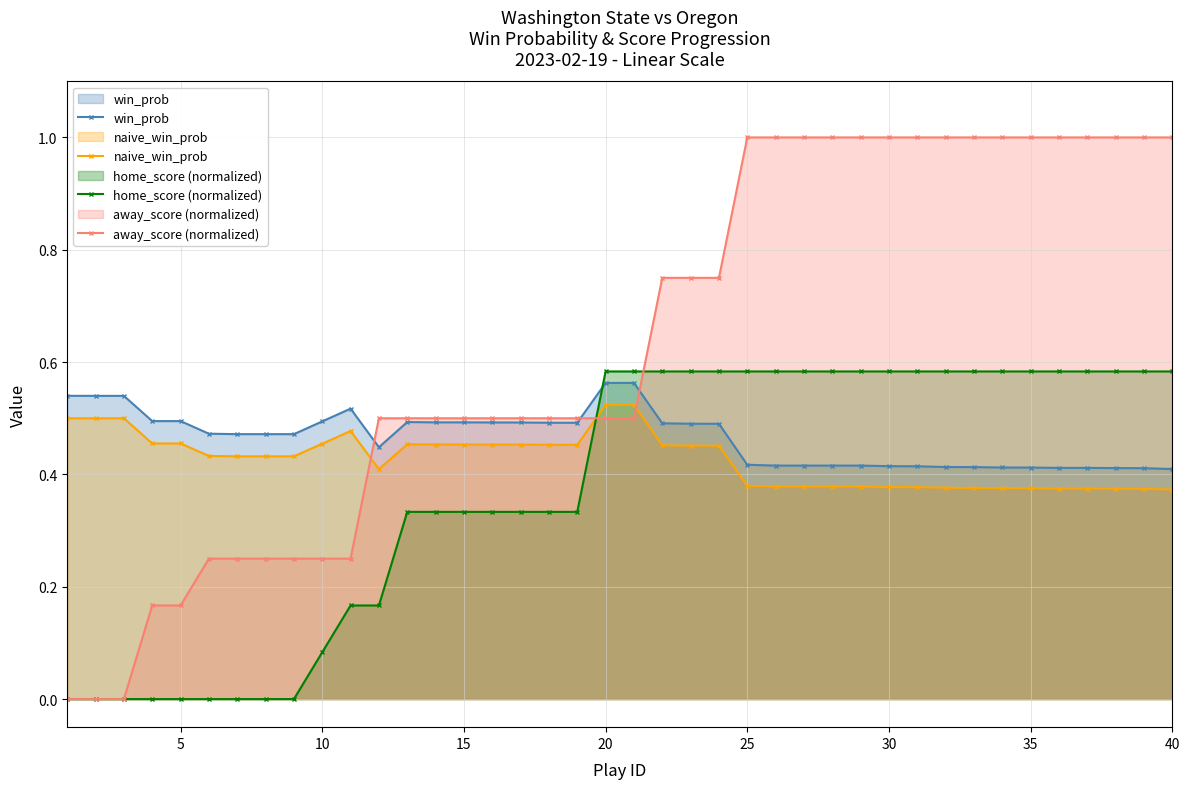

Which series has the widest spread of values?

away_score (normalized)